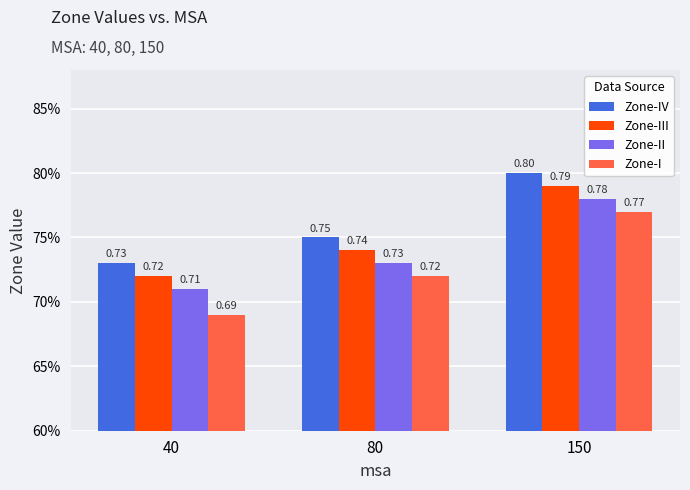

The value of Zone-II at 40 is 1.0. True or false?

False